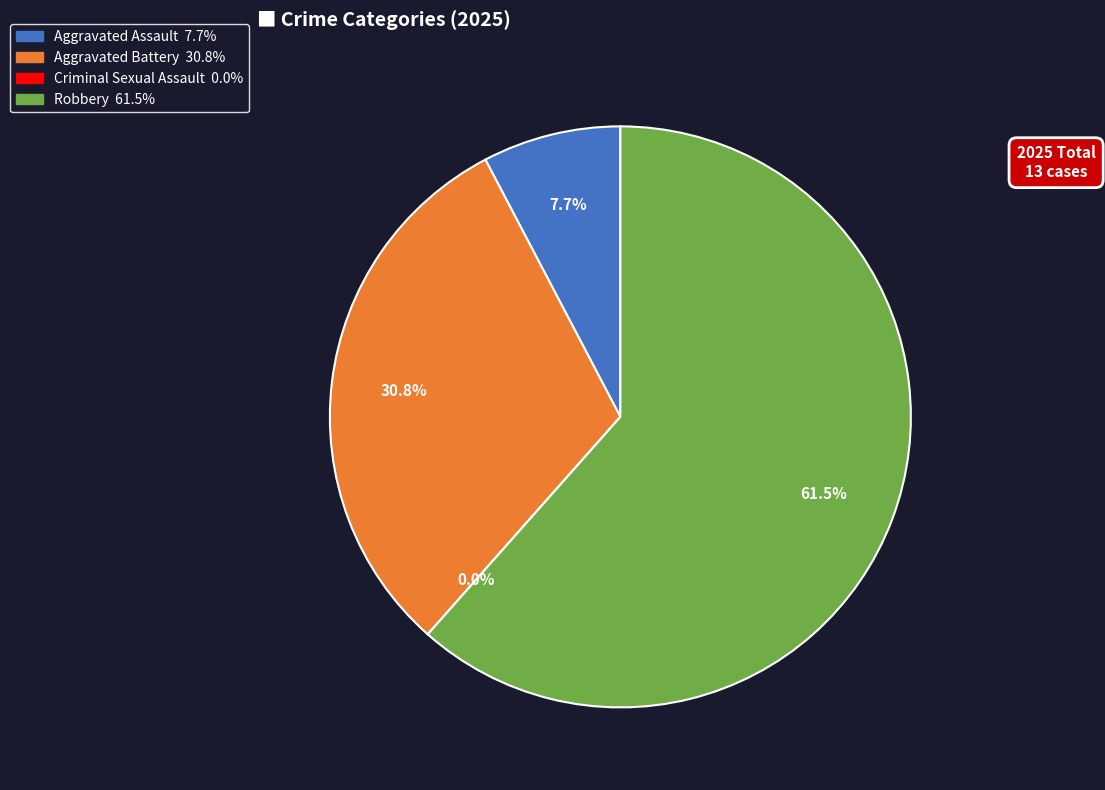

To the nearest percent, what is the difference between the Aggravated Assault and Criminal Sexual Assault slice percentages?

8%